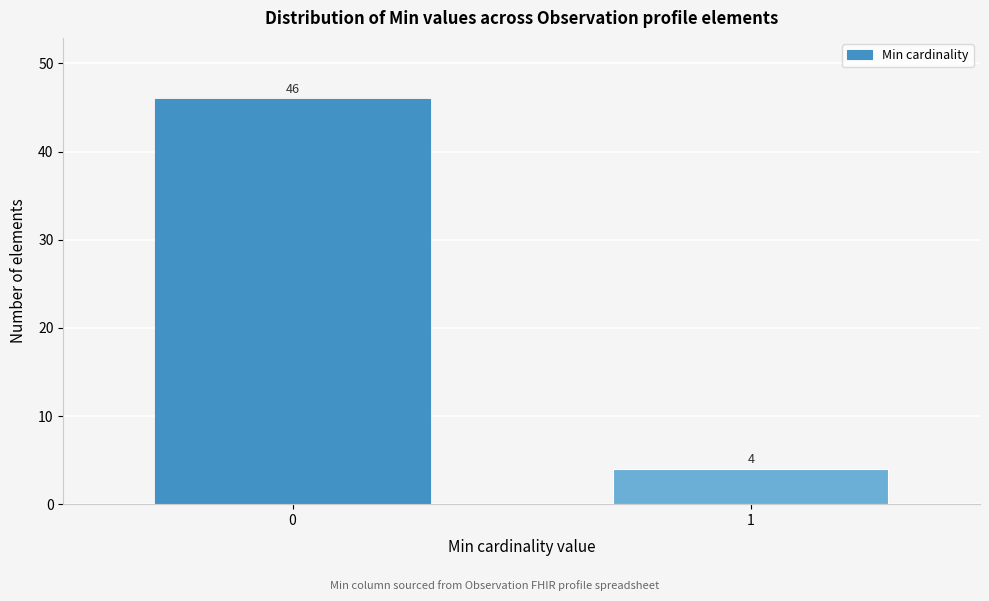

Reading left to right, transcribe all the data shown in this chart.

46	4